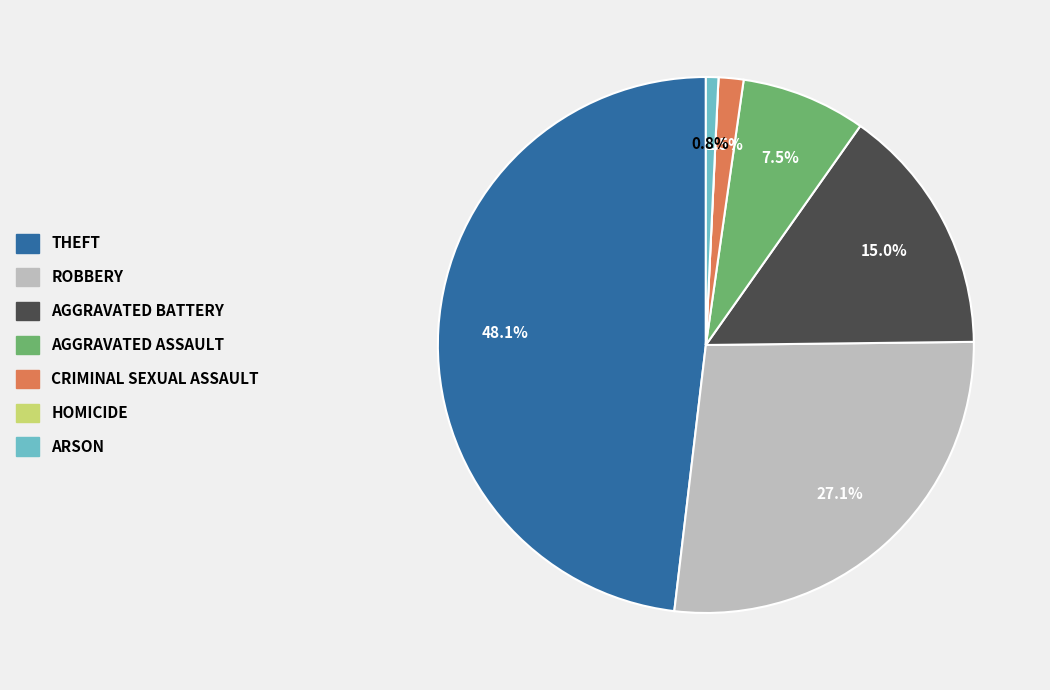

Does any single category account for the majority?

No